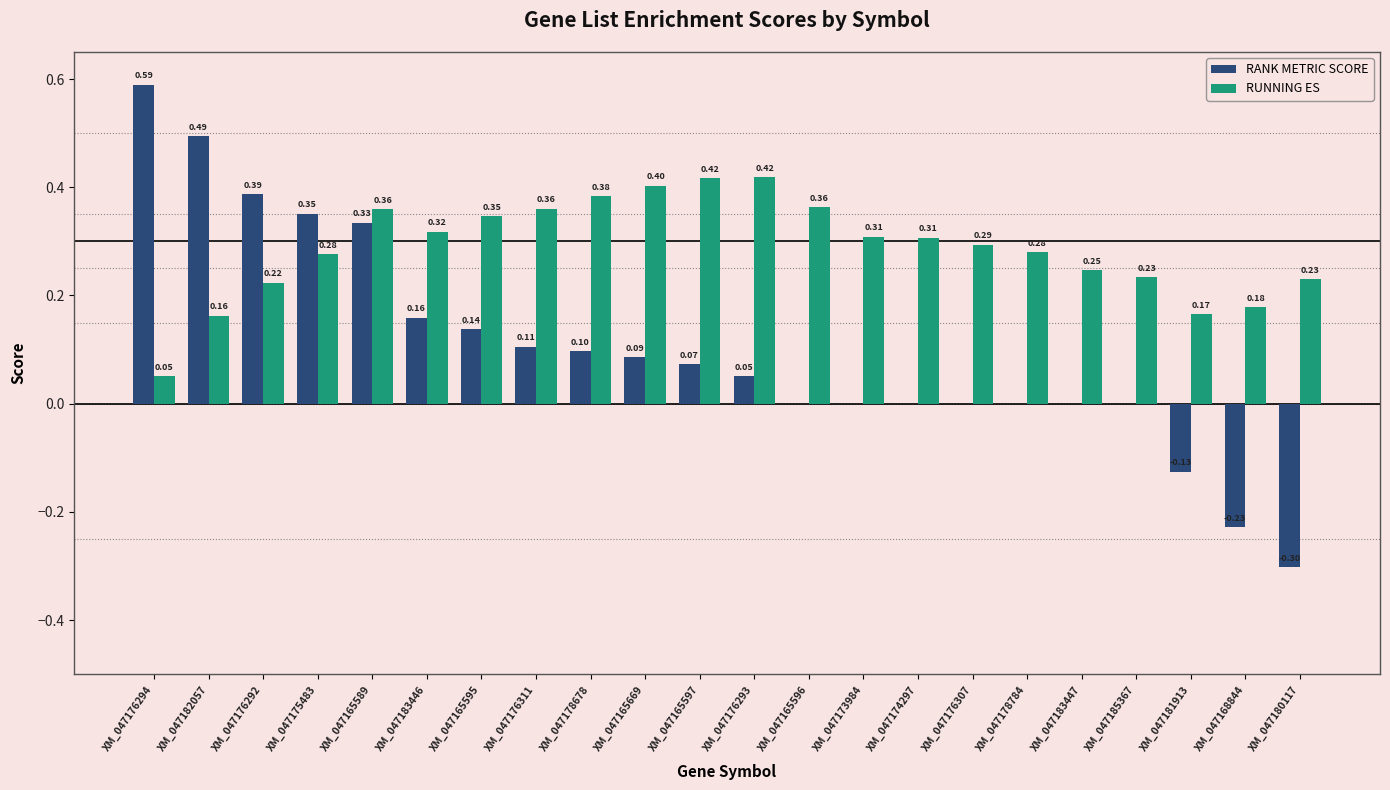

At which category is the sum across all series the highest?

XM_047165589